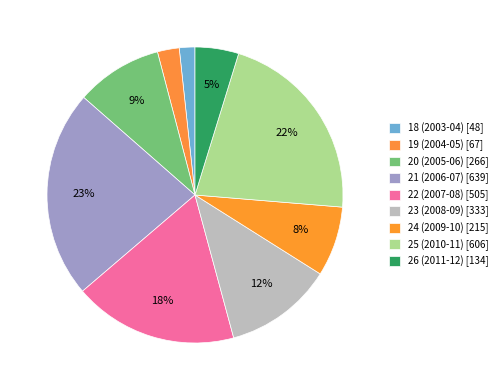

How many segments does this pie chart have?

9